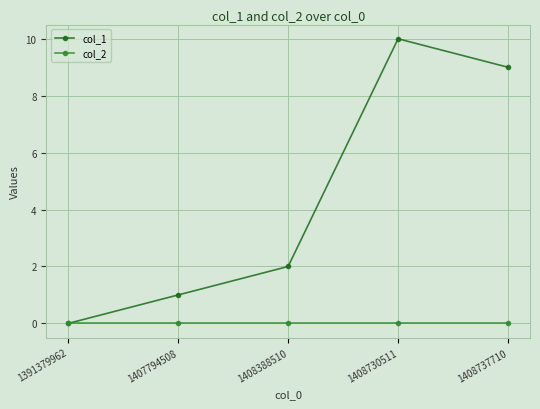

Is it true that col_1 equals 10 at 1408730511?

True